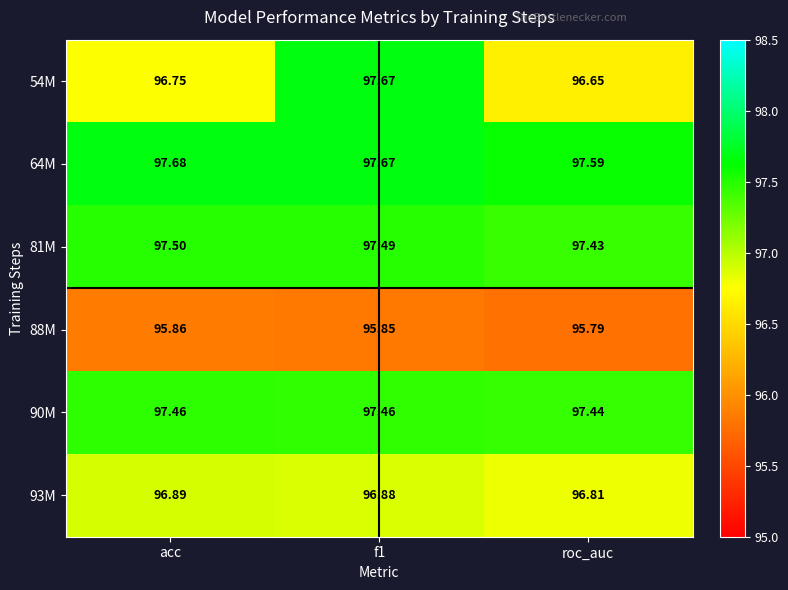

What is the difference between the highest and lowest values at roc_auc?

1.8